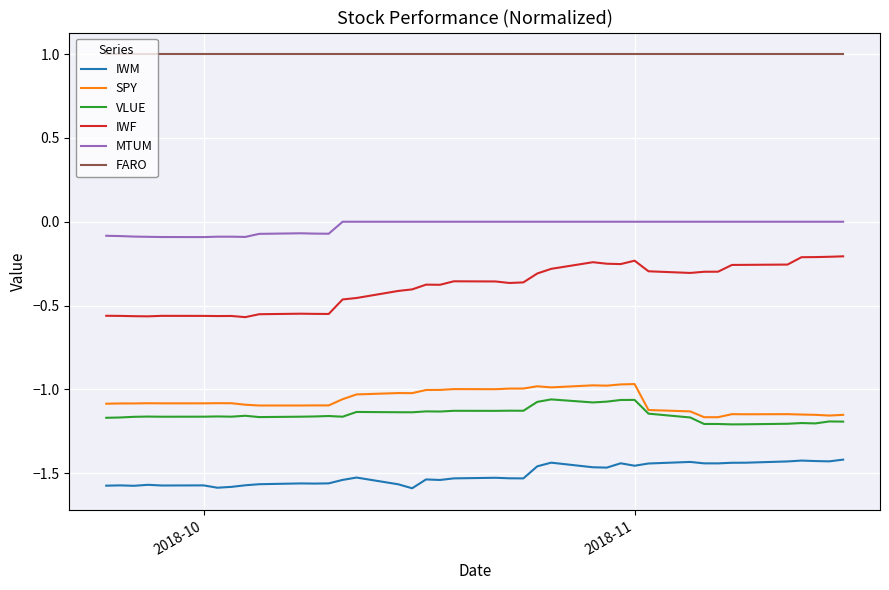

List the series in order of their peak value, lowest first.

IWM, VLUE, SPY, IWF, MTUM, FARO